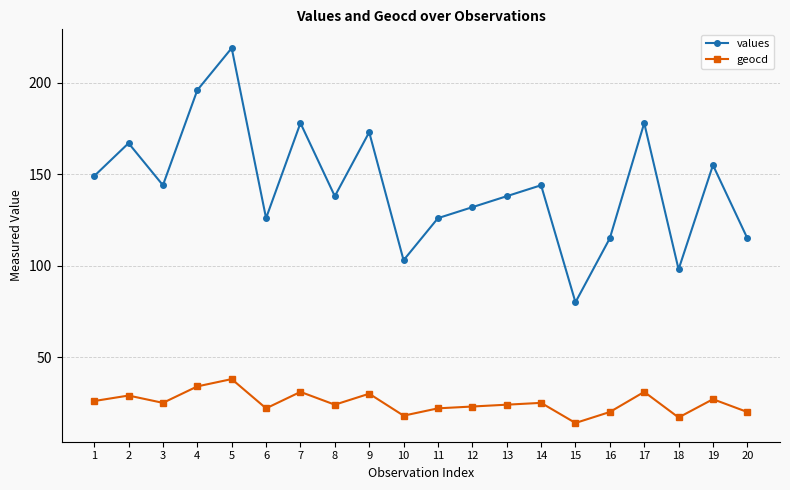

Between 2 and 13, which series saw the biggest shift?

values